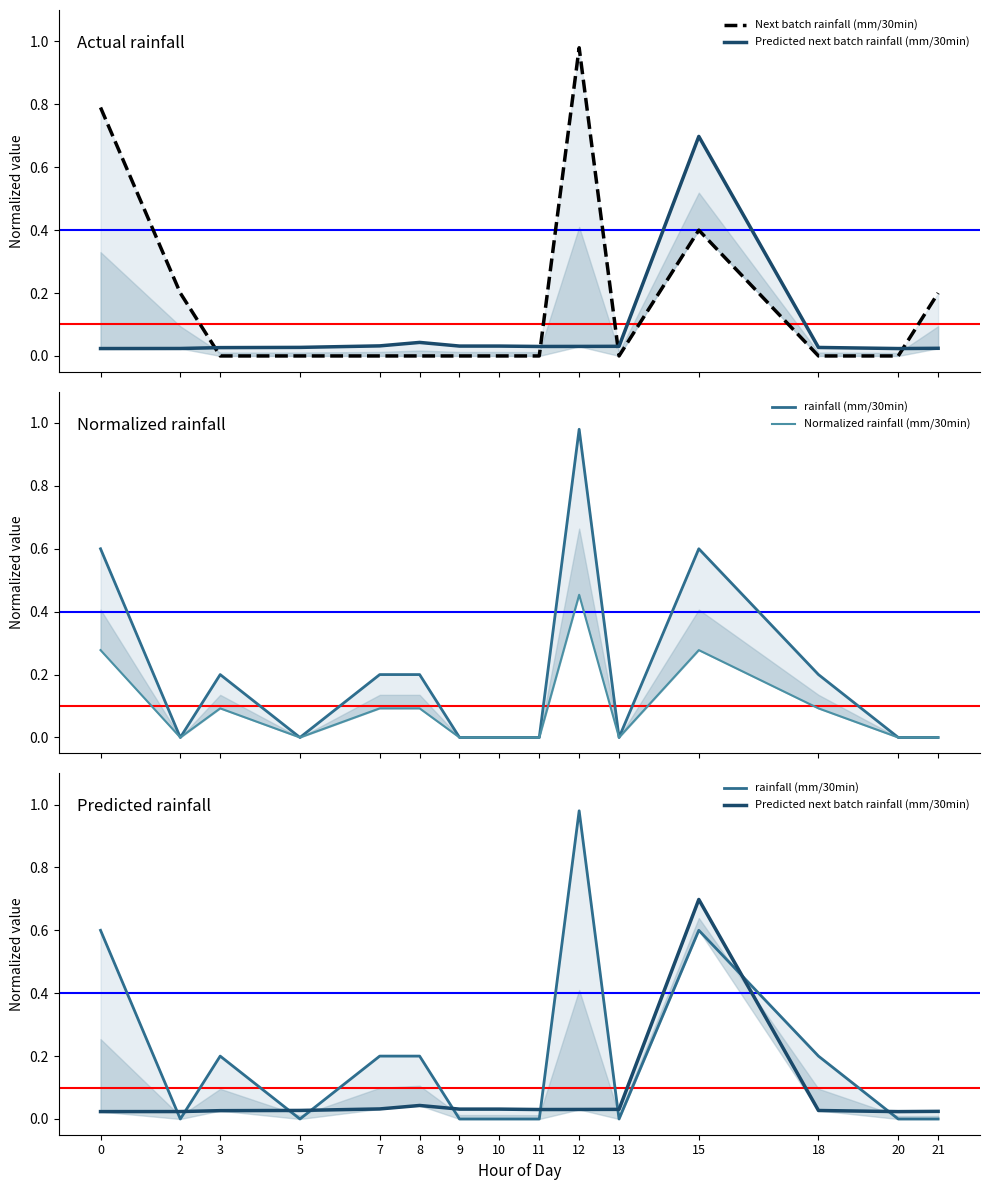

Which series has the largest total across all categories?

rainfall (mm/30min)